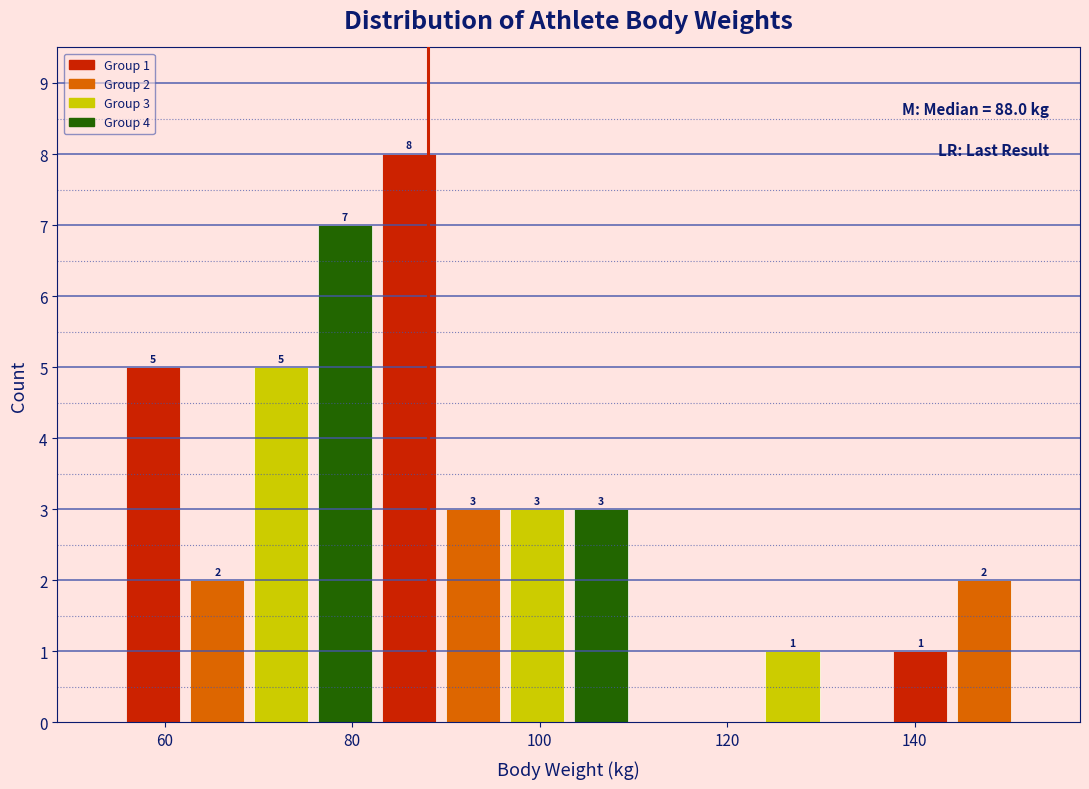

Read against the x-axis, roughly where is the centre of the tallest bar?

86